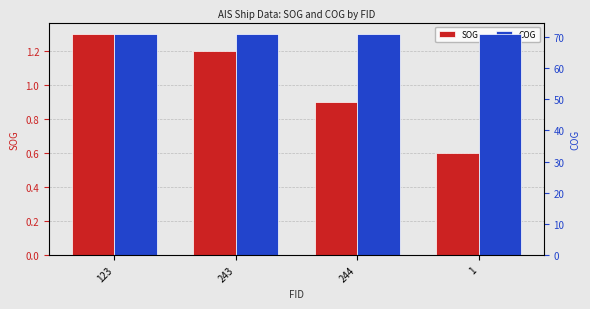

What is the sum of all COG values?

284.0